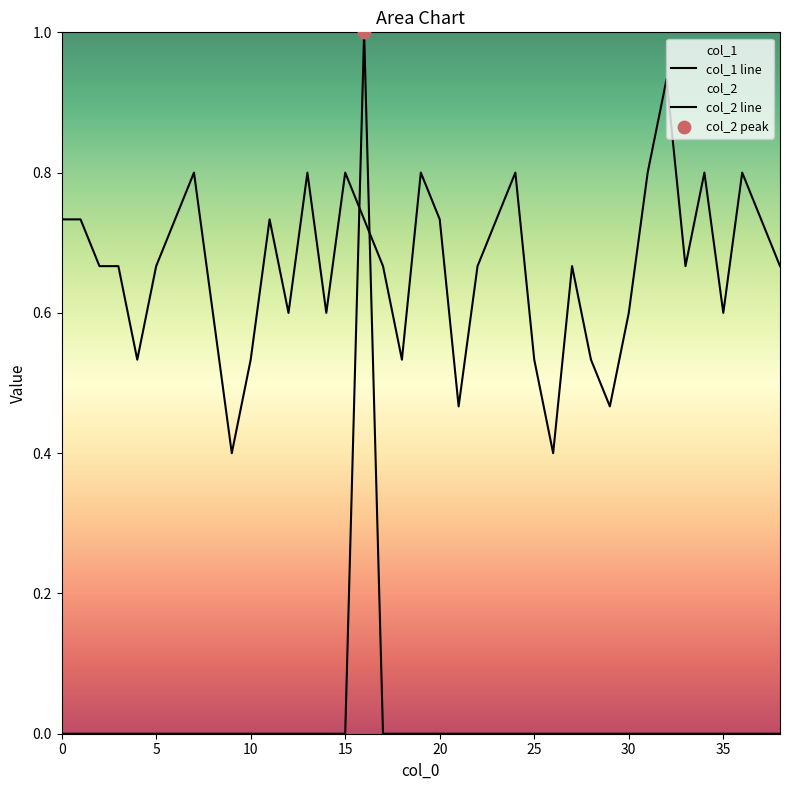

What are all the series names shown in the legend?

col_1, col_2